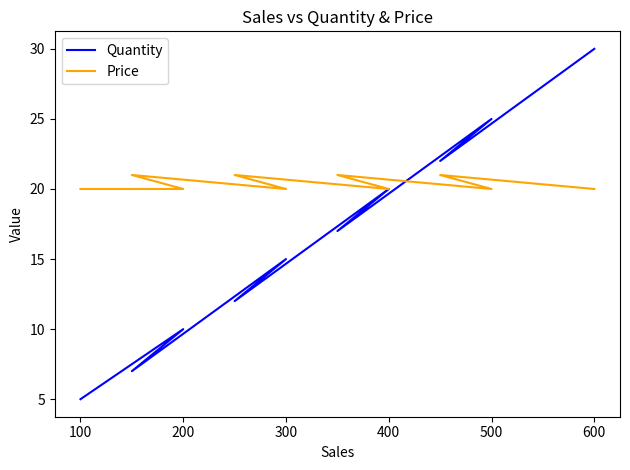

How many distinct data groups are displayed?

2